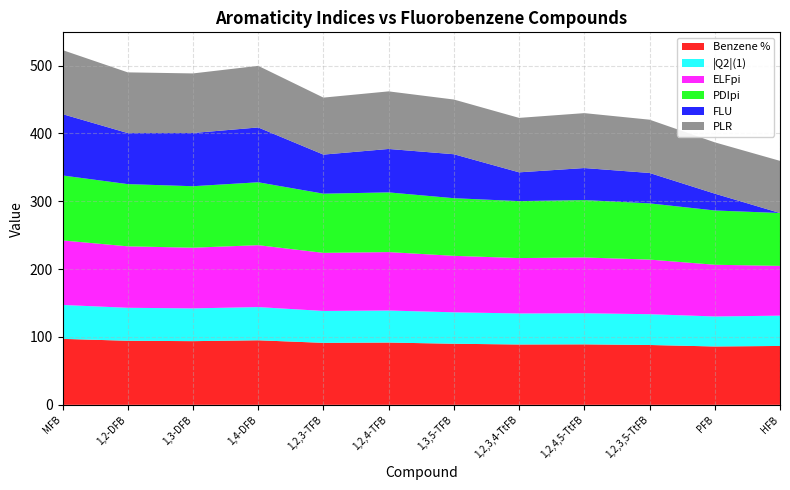

What is the total value across all series at 1,2,3,4-TtFB?

422.8